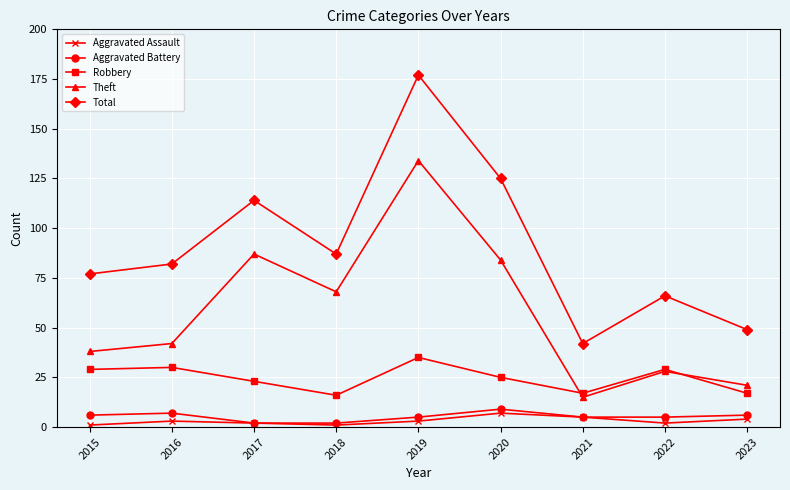

How many interior local valleys does the Total series have?

2